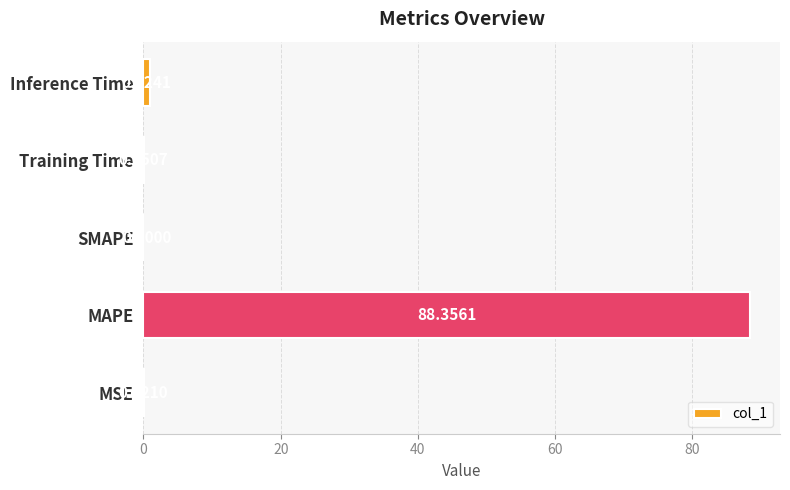

Where is the data nearest to the value 44?

Inference Time